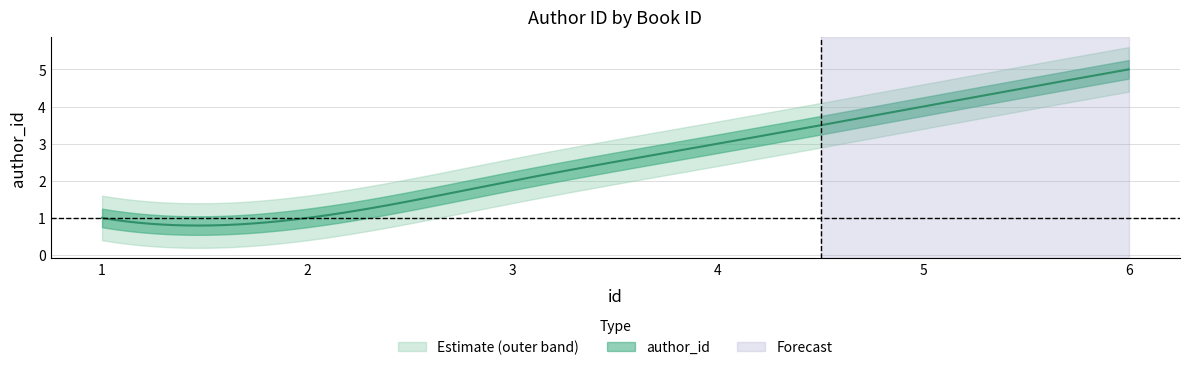

What is the change in value from 2 to 6?

+4